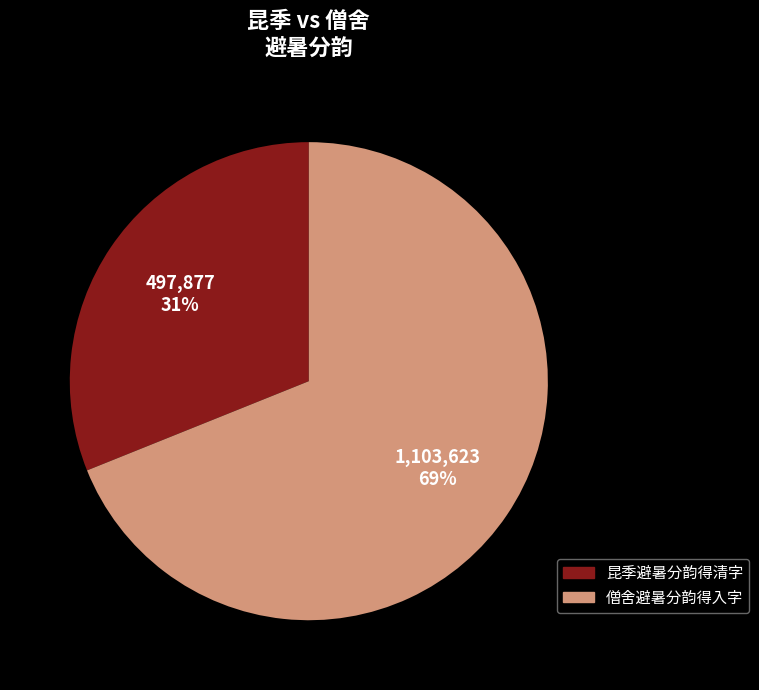

The 僧舍避暑分韵得入字 slice represents 75% of the pie. True or false?

False